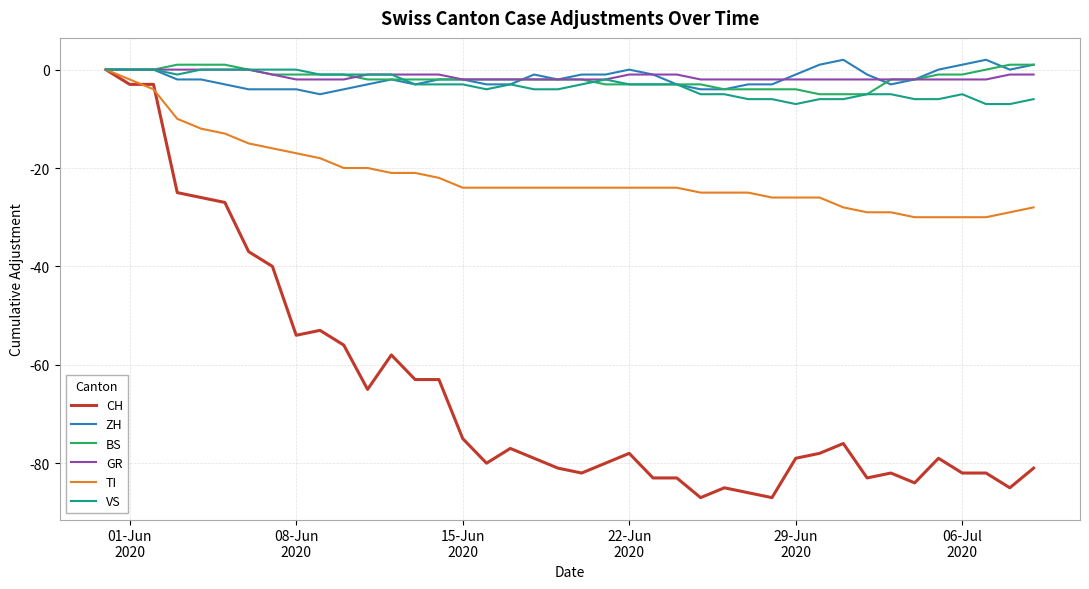

What is the minimum value shown in the chart?

-87